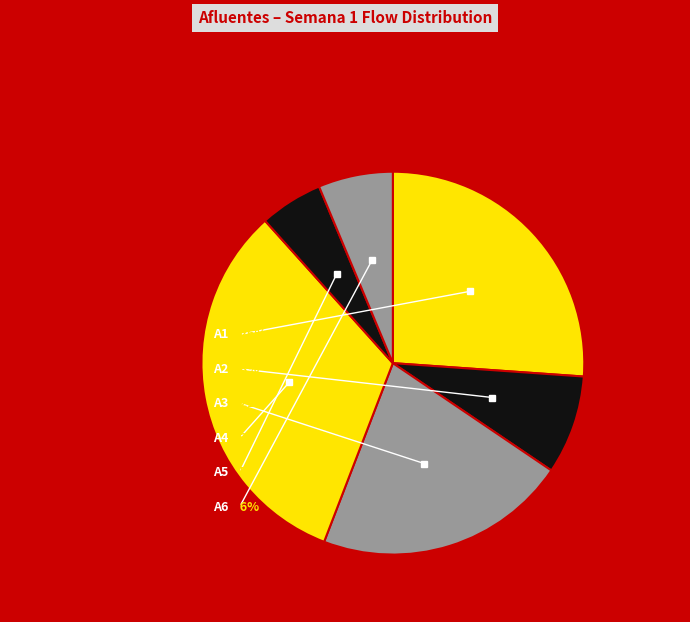

What is the smallest slice in the pie chart?

Afluente 5